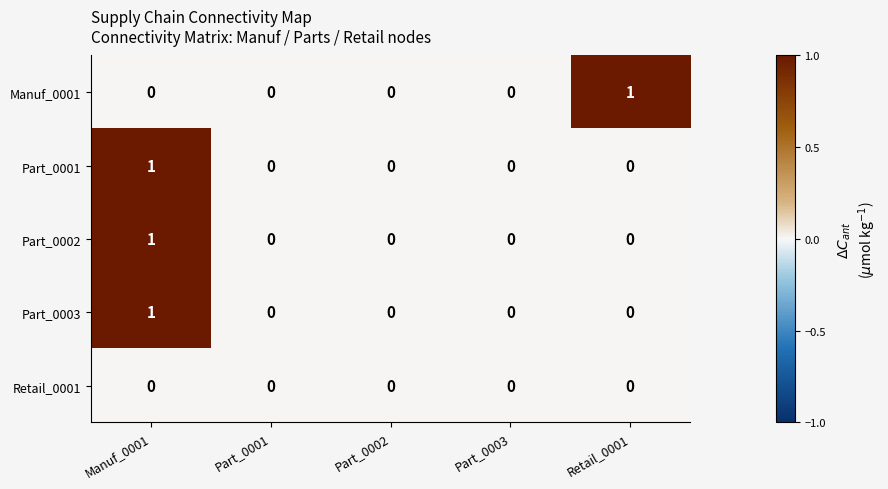

At which category is the sum across all series the highest?

Manuf_0001